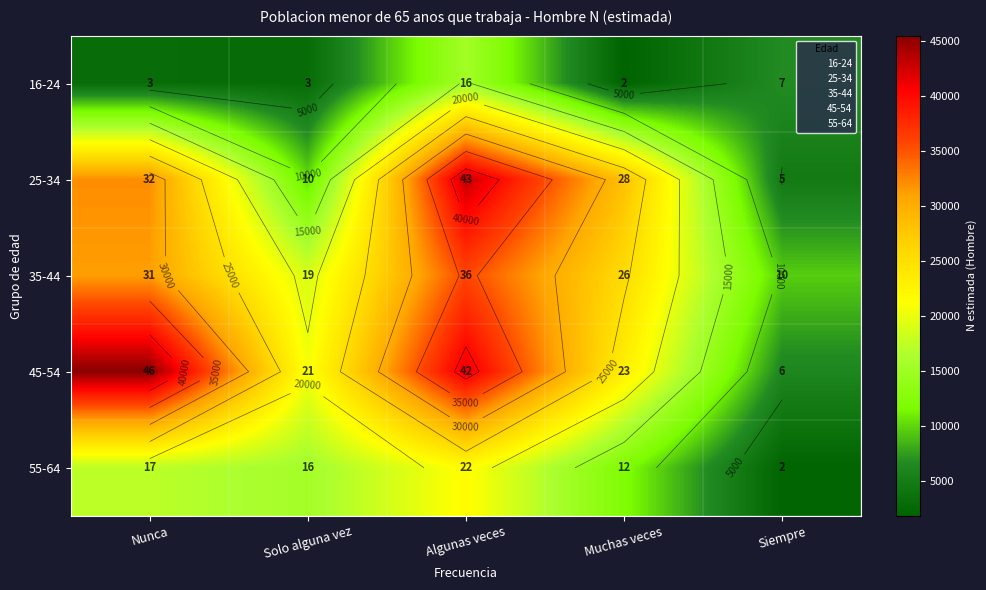

True or false: 45-54 has a value of 19028 at Algunas veces.

False